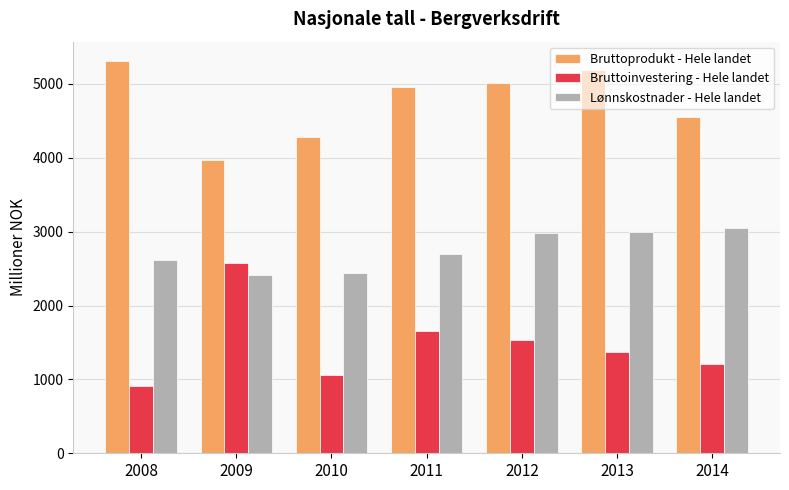

What is the lowest value of the Lønnskostnader - Hele landet series?

2410.0